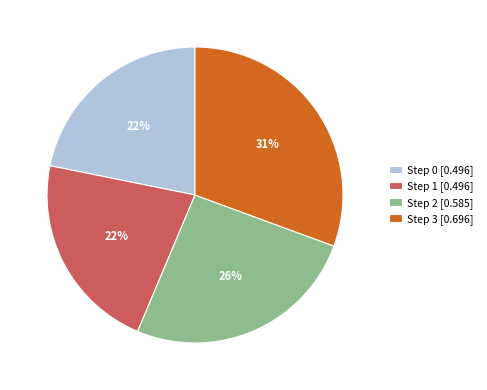

To the nearest percent, what is the average slice percentage?

25%